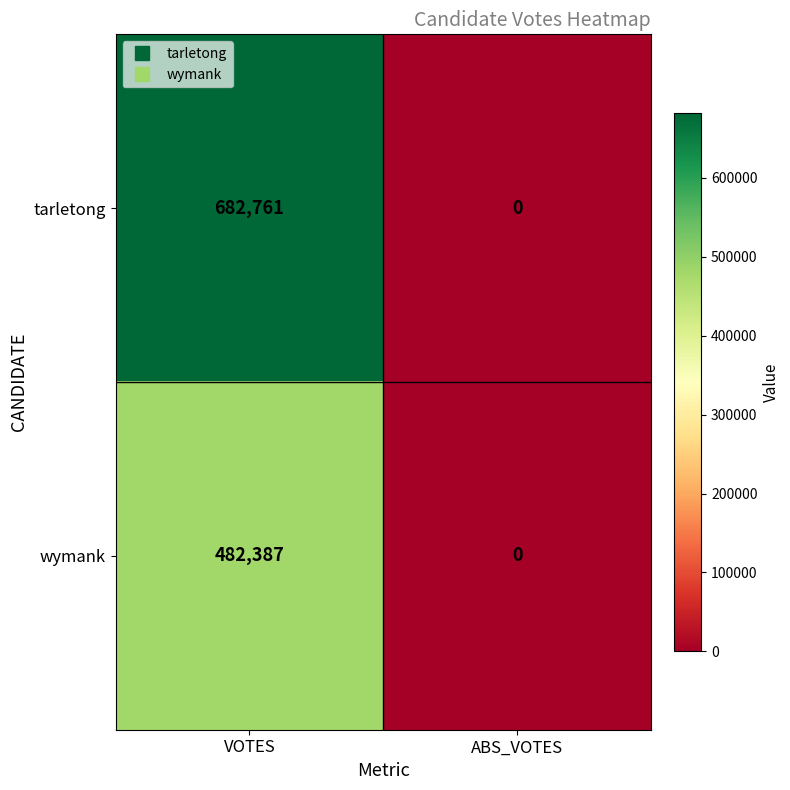

What is the sum of all wymank values?

482387